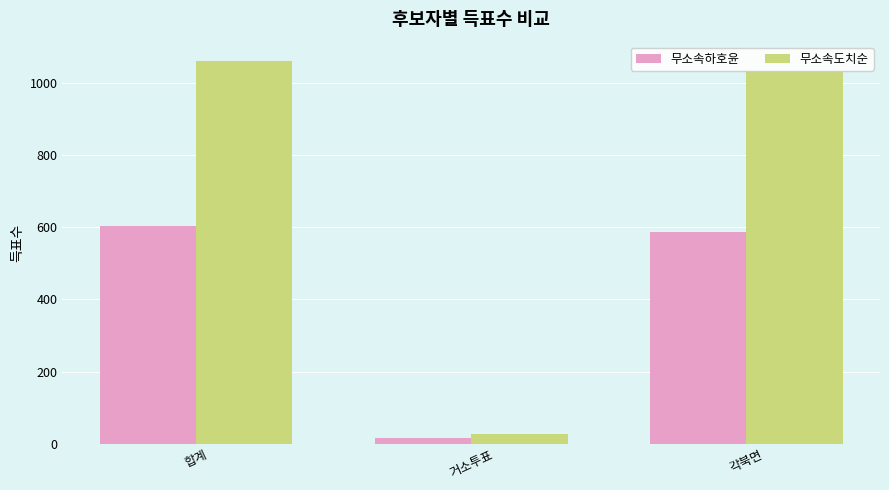

What is the difference between the 무소속하호윤 values at 거소투표 and 각북면?

568